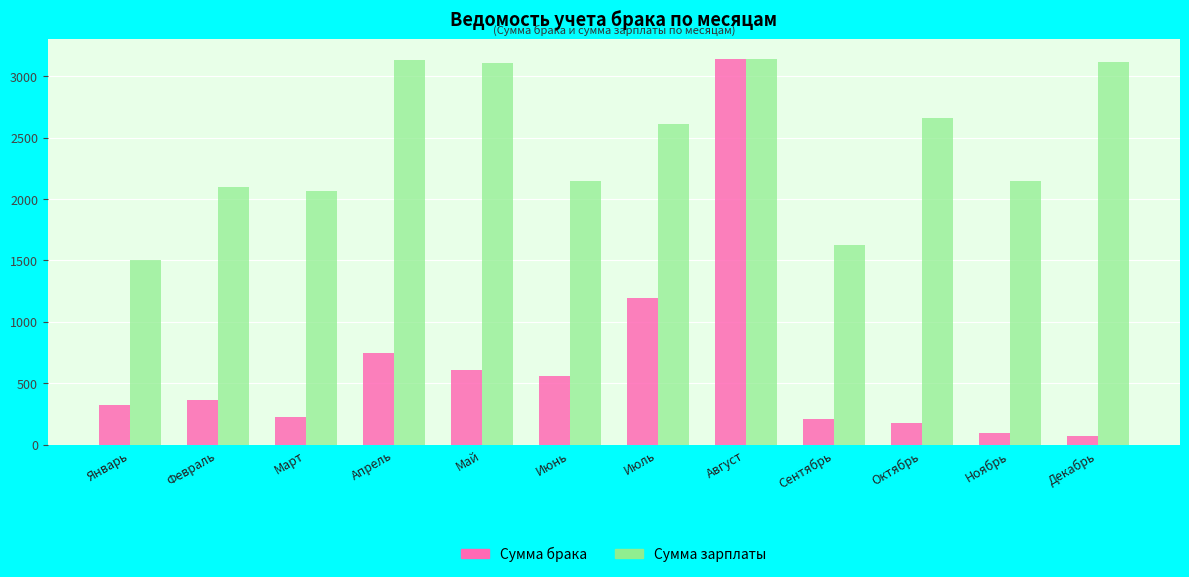

How many bars are there in total?

24